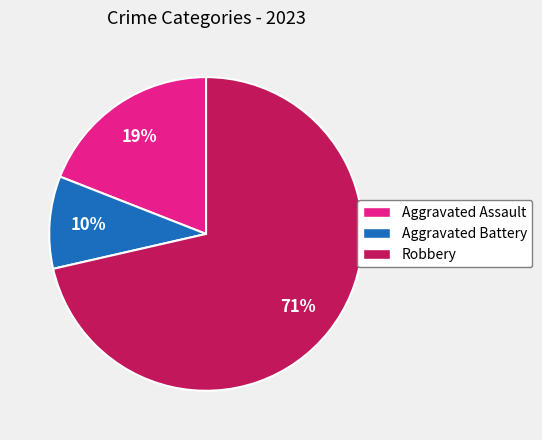

To the nearest percent, what is the combined percentage of Robbery and Aggravated Assault?

90%